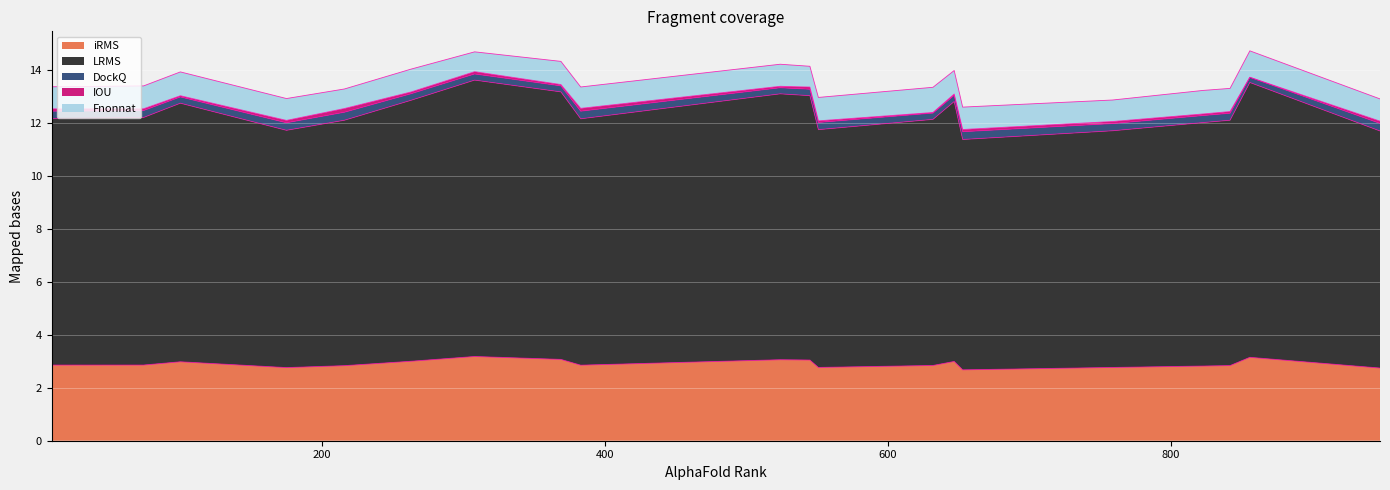

The value of LRMS at 263 is 3.5. True or false?

False